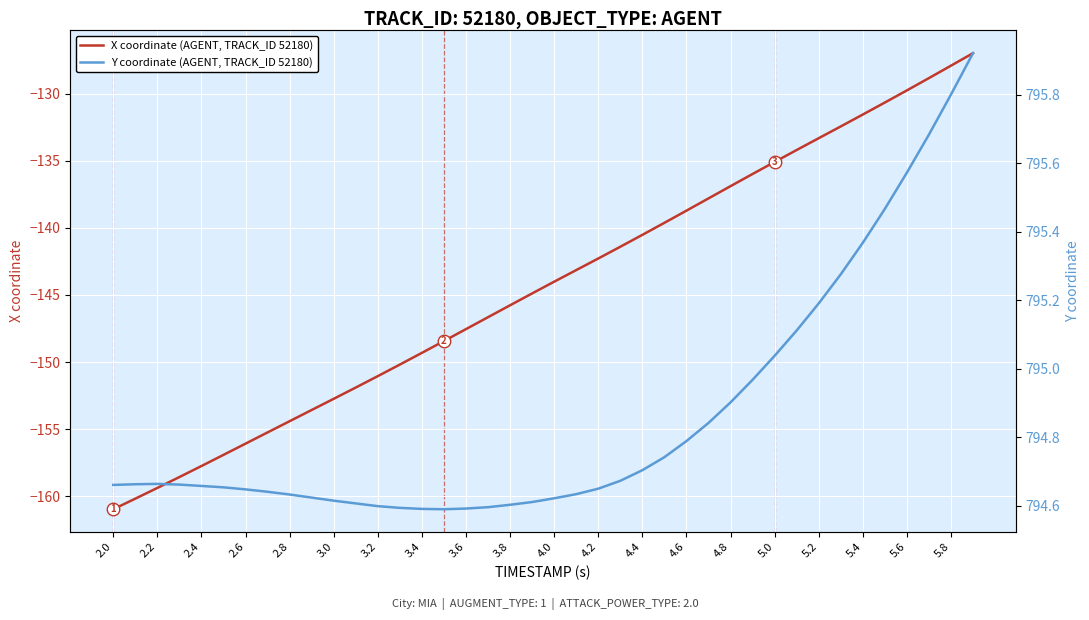

At which label does X coordinate (AGENT, TRACK_ID 52180) reach its minimum?

2.0